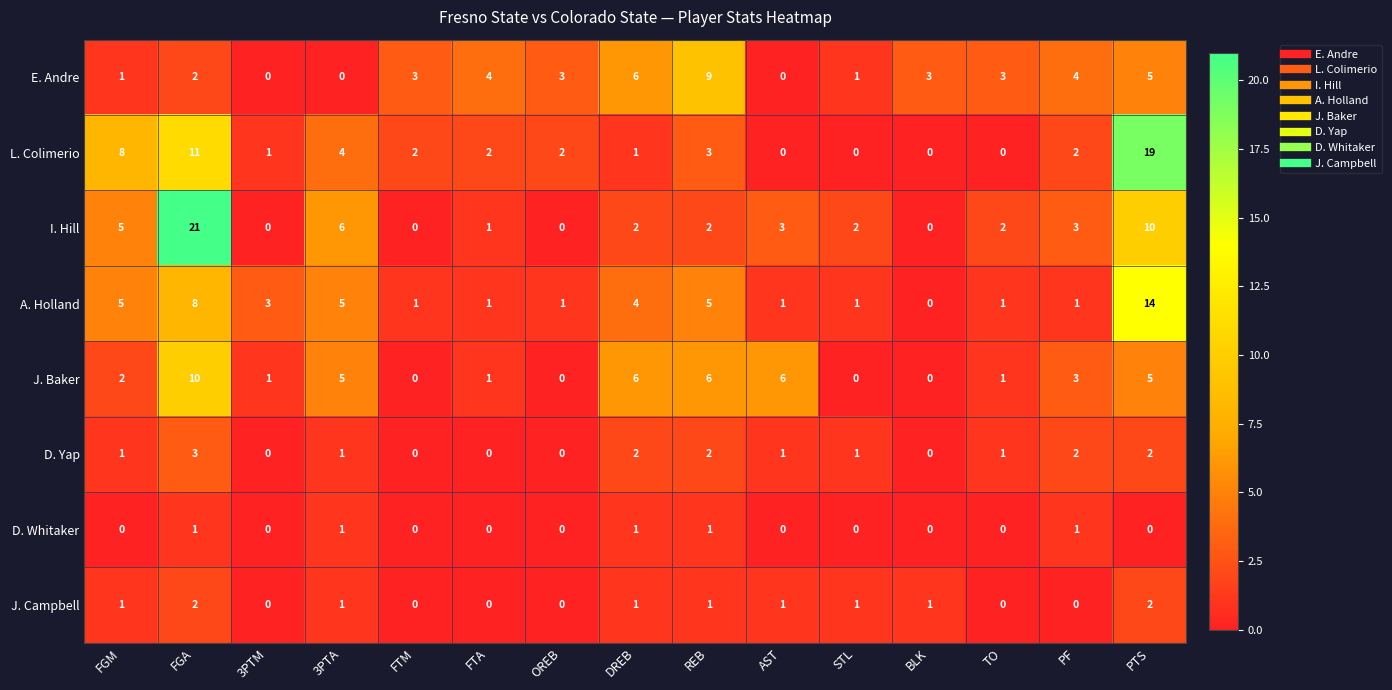

Where is A. Holland nearest to the value 7?

FGA